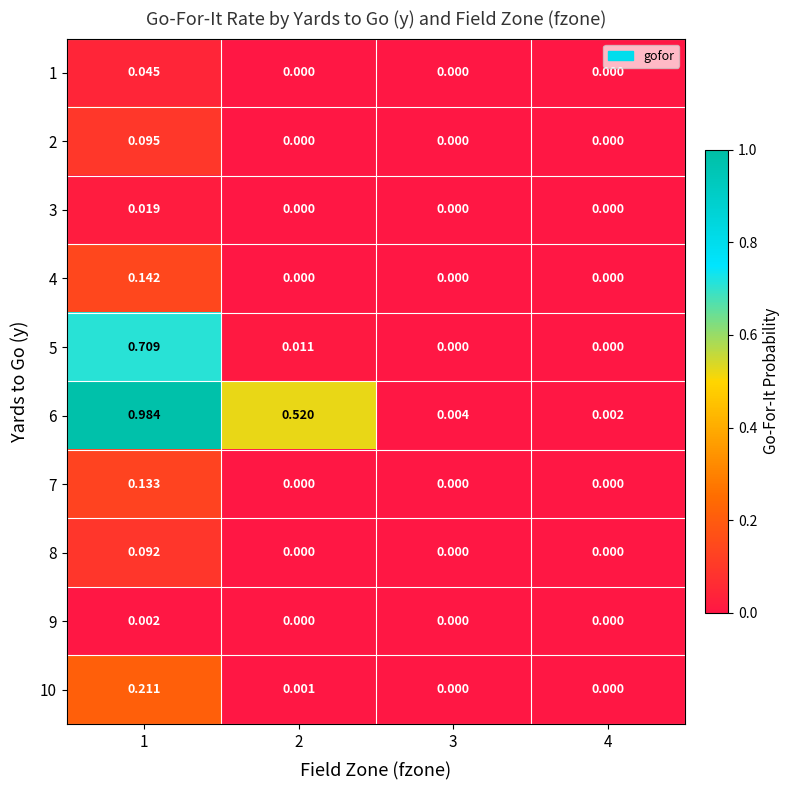

Is the value of 6 at 2 greater than the value of 8 at 3?

Yes